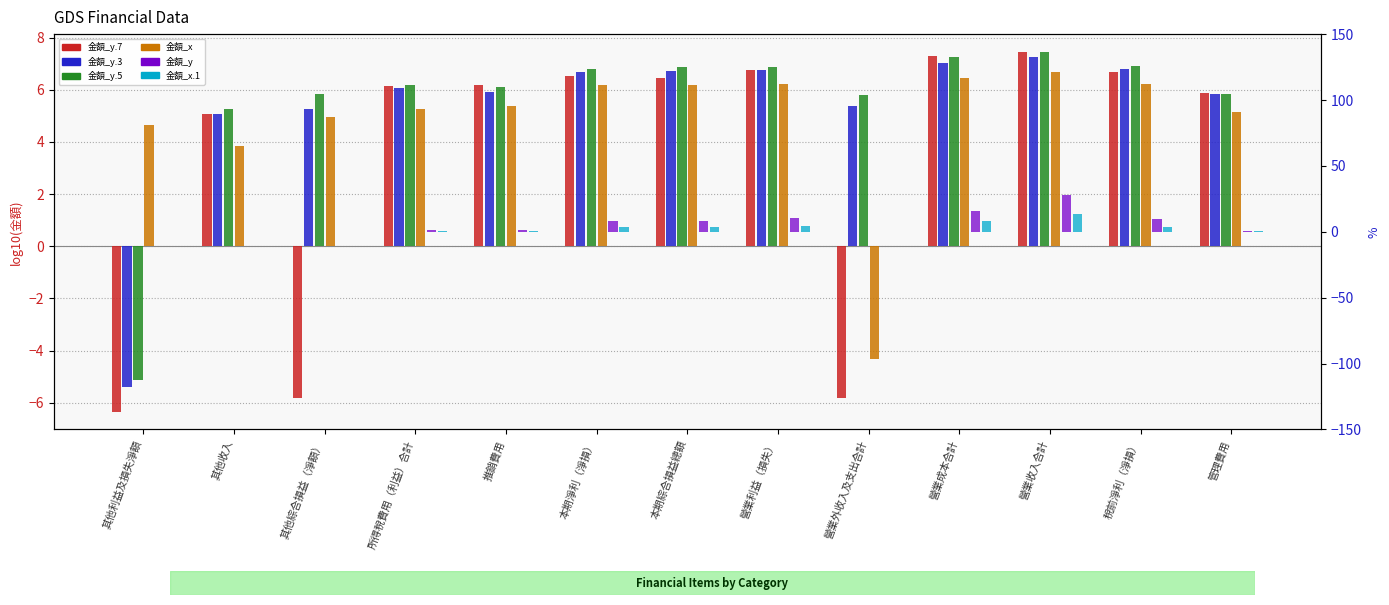

What is the highest value of the 金額_y series?

28.2